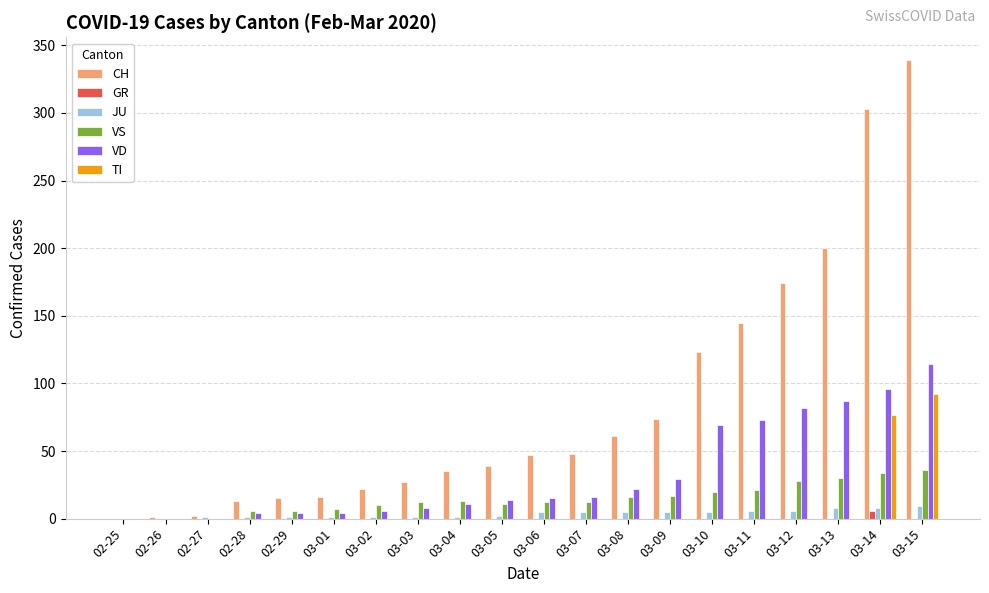

Is the value of VD at 02-25 greater than the value of CH at 03-10?

No